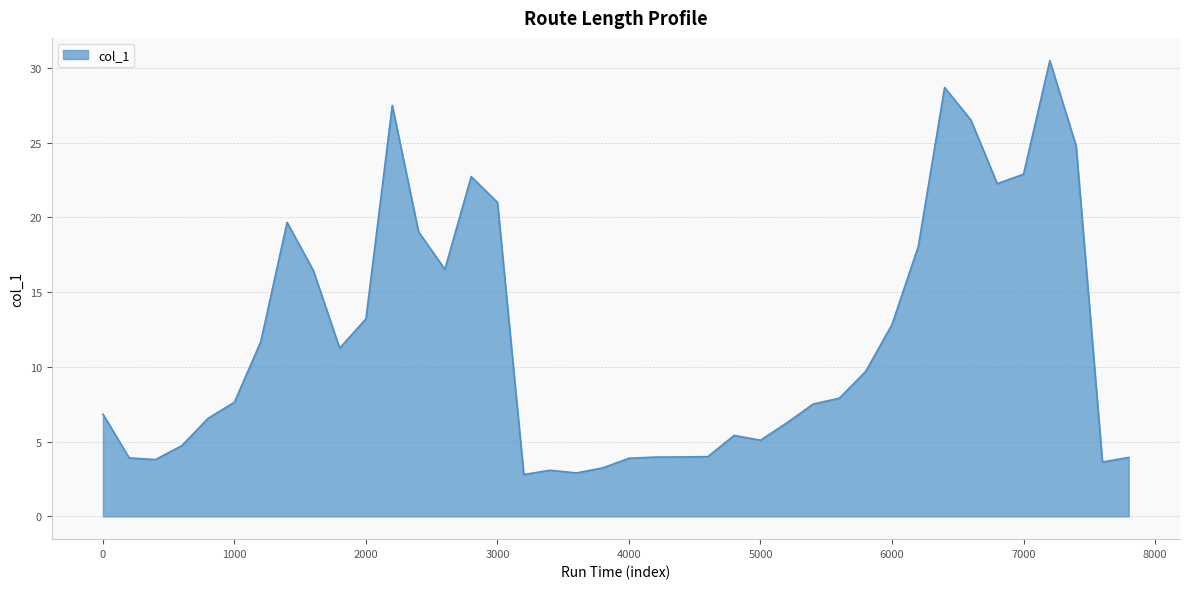

What is the maximum value shown in the chart?

30.5